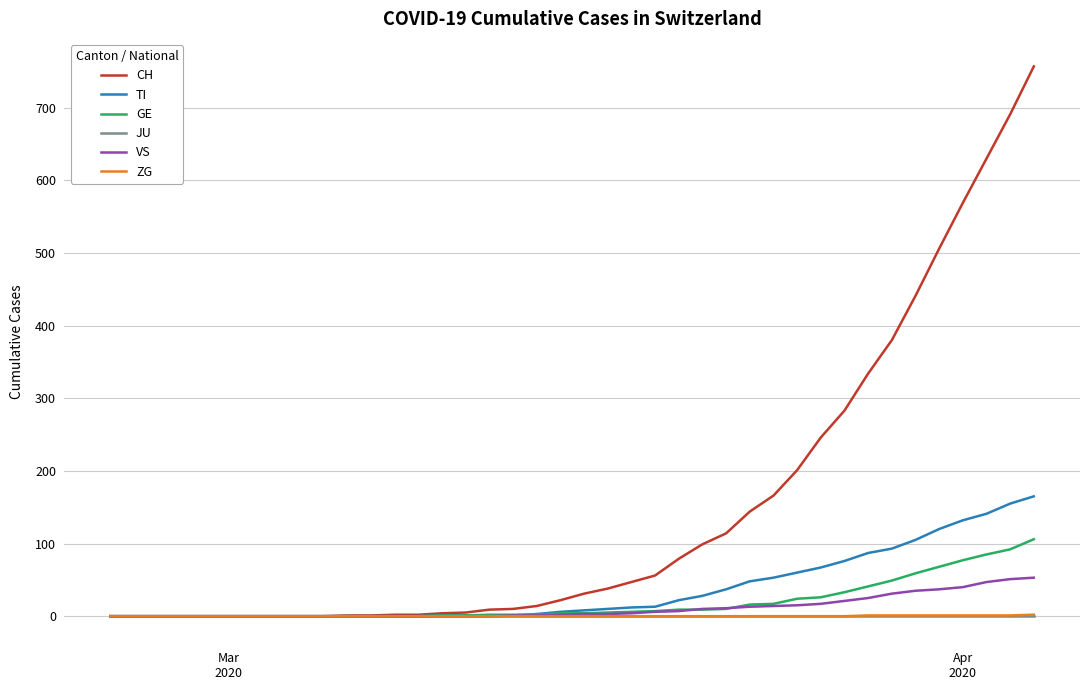

What is the highest value of the GE series?

106